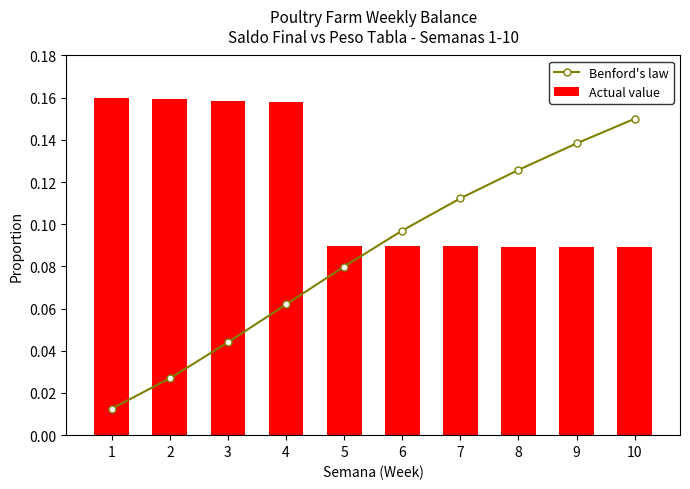

Is it true that Actual value equals 0.0 at 8?

False